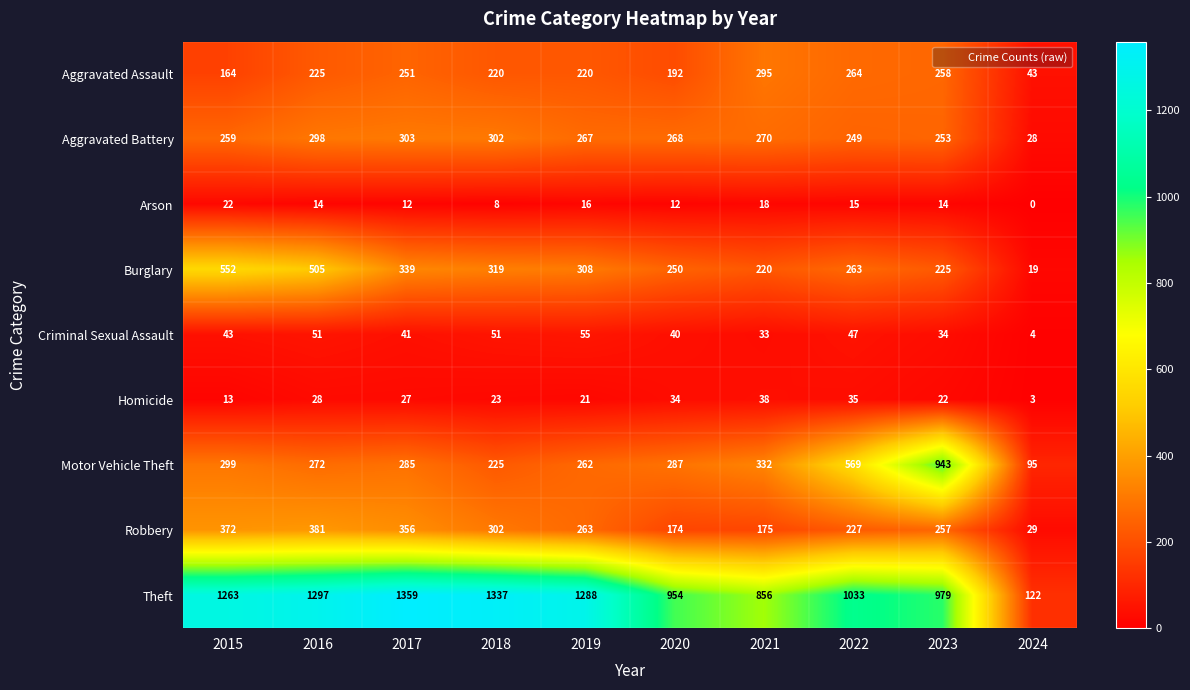

At which category is the sum across all series the highest?

2016